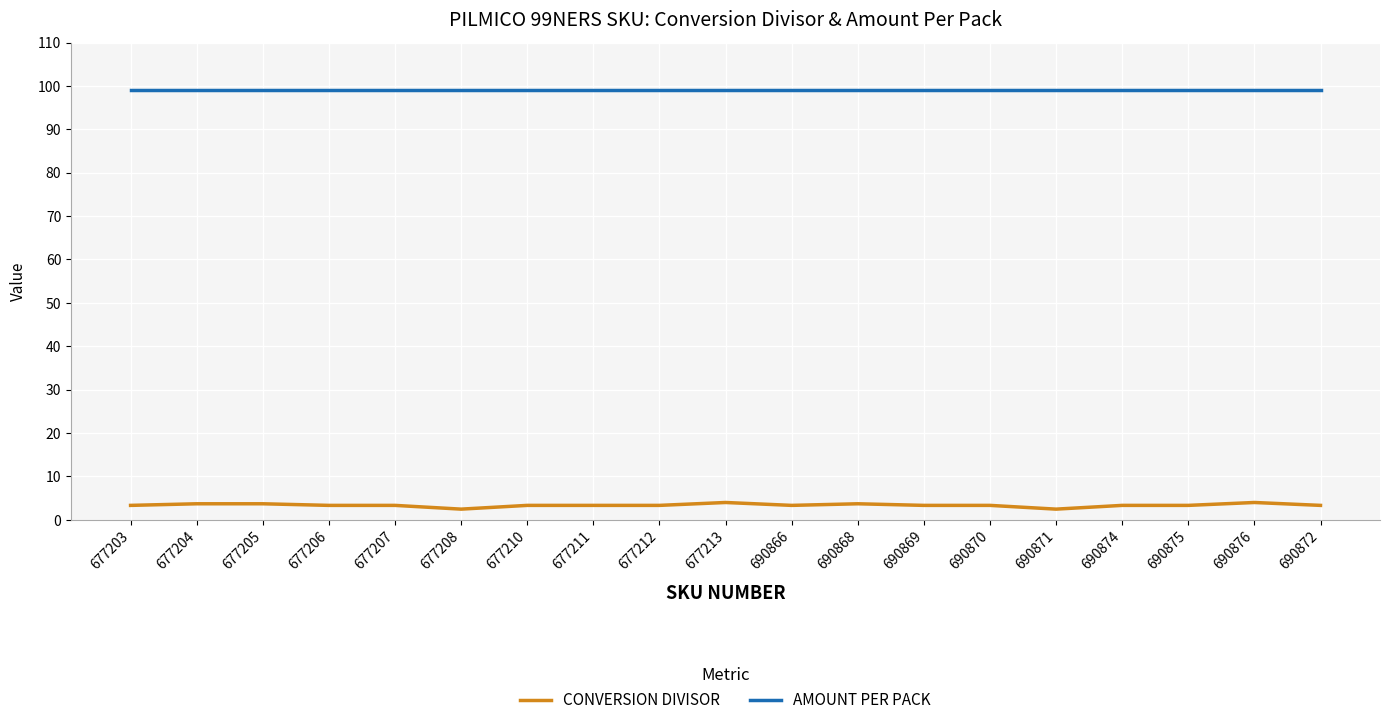

True or false: CONVERSION DIVISOR has a value of 3.3 at 677203.

True